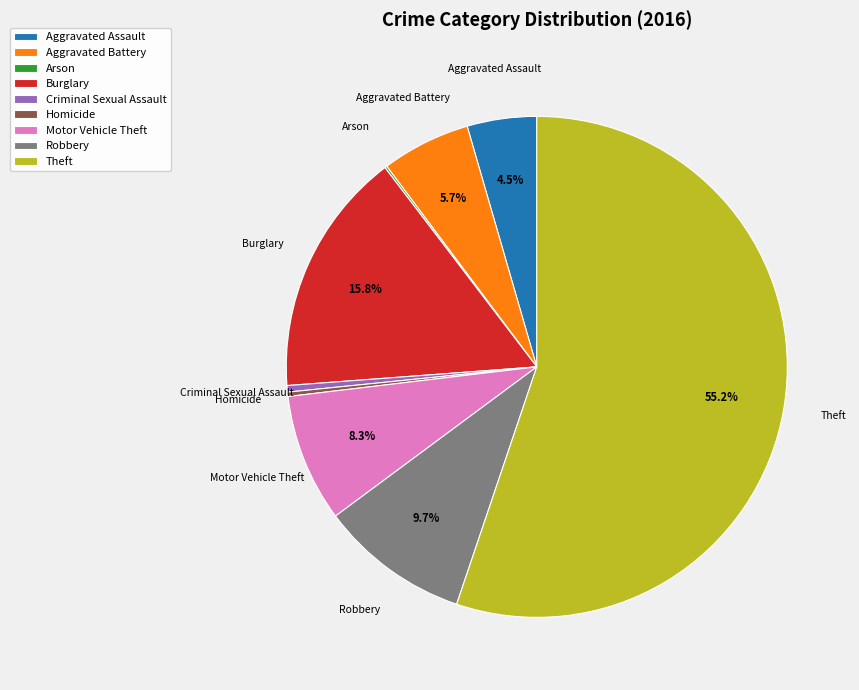

Which has a higher value, Burglary or Robbery?

Burglary